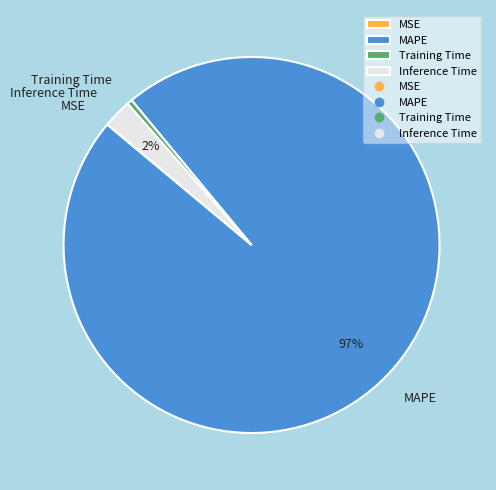

Is the sum of MAPE and Training Time greater than half?

Yes